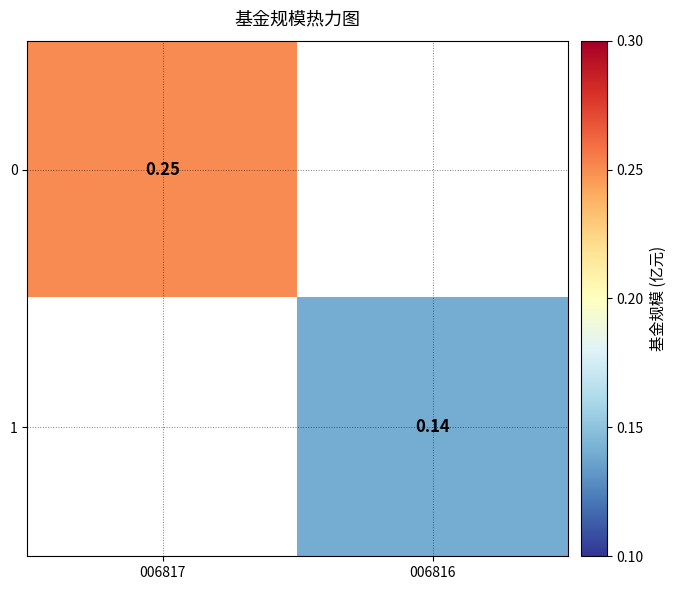

At how many categories does at least one series exceed 0?

2